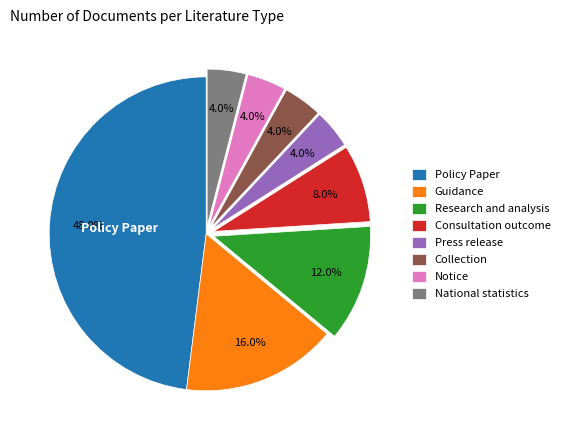

Is it true that Guidance is 3% of the pie?

False